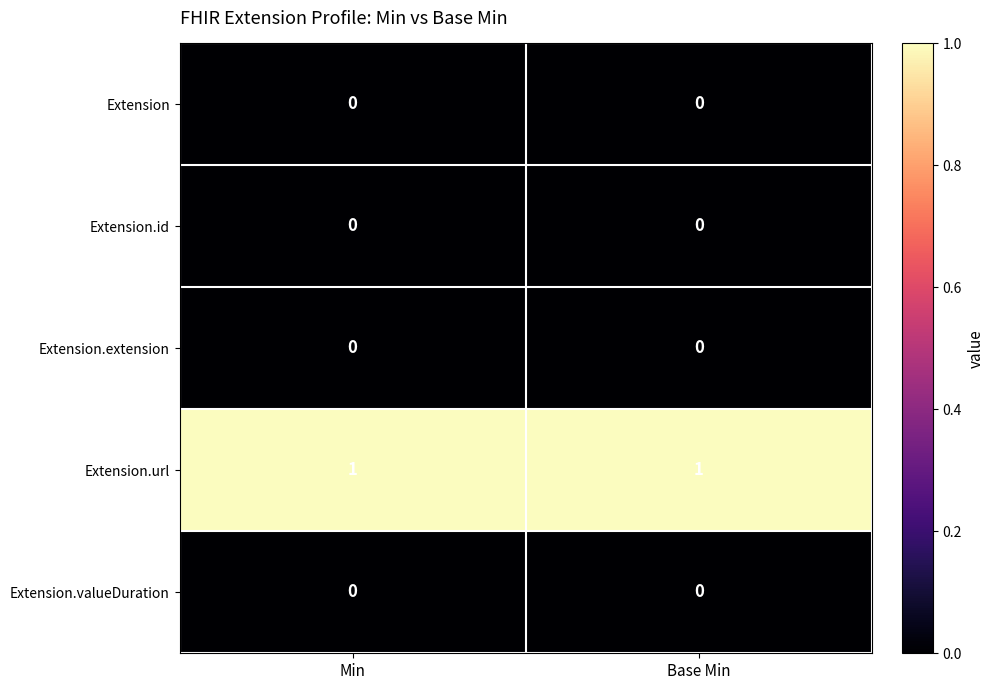

Which series has the largest total across all categories?

Extension.url